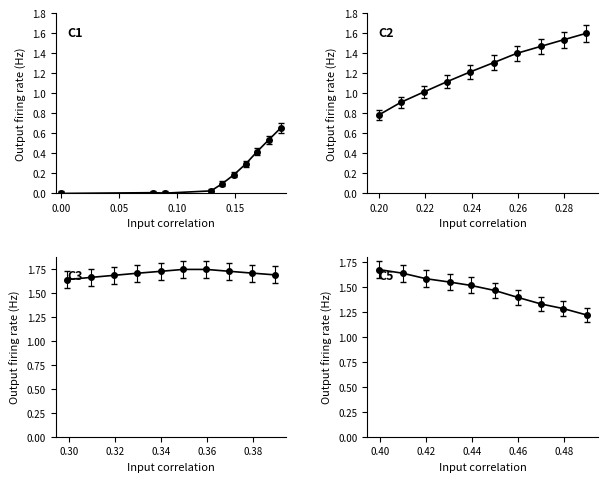

How many series are shown in this chart?

1